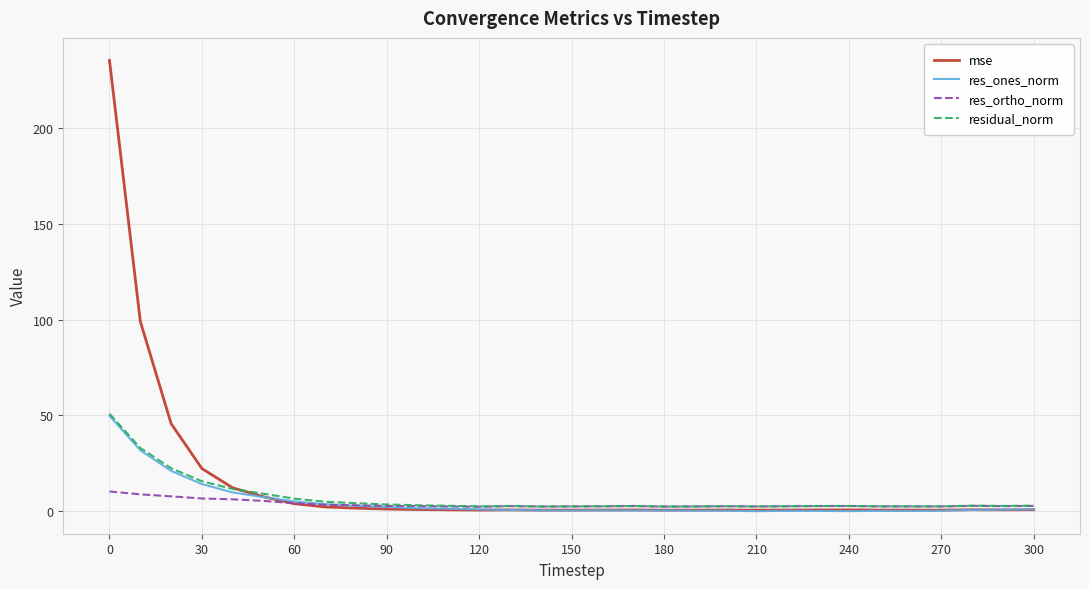

How many times do mse and res_ortho_norm cross each other?

1